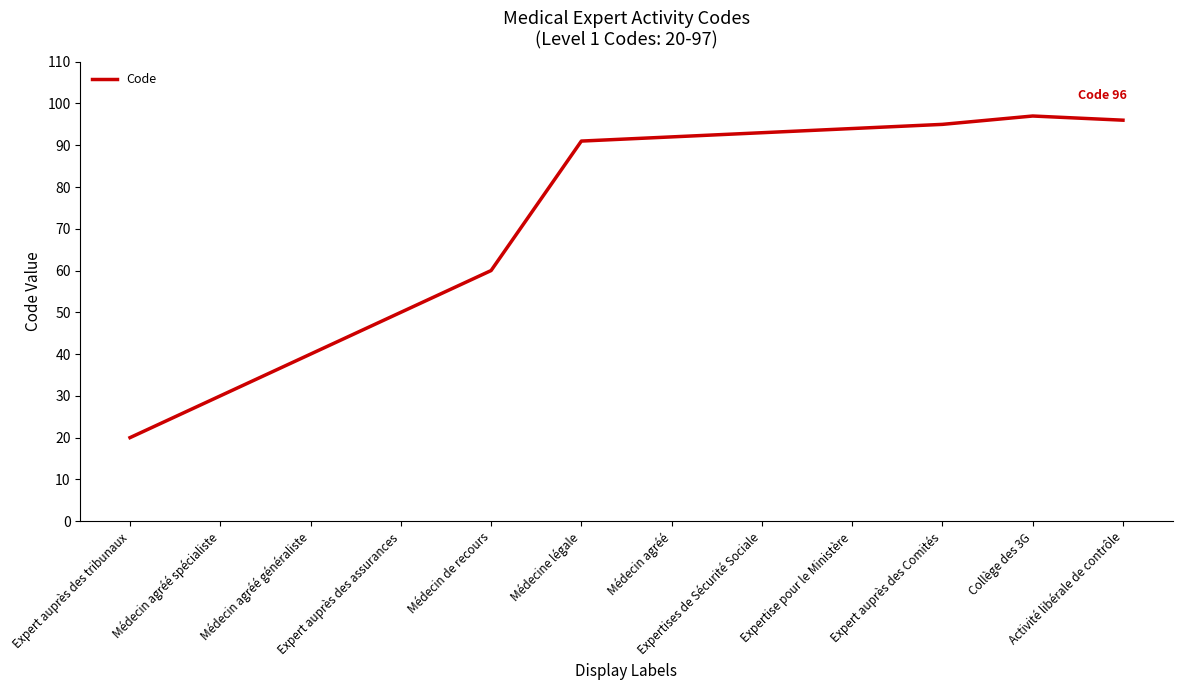

List the labels in order of value, largest first.

Collège des 3G, Activité libérale de contrôle, Expert auprès des Comités, Expertise pour le Ministère, Expertises de Sécurité Sociale, Médecin agréé, Médecine légale, Médecin de recours, Expert auprès des assurances, Médecin agréé généraliste, Médecin agréé spécialiste, Expert auprès des tribunaux